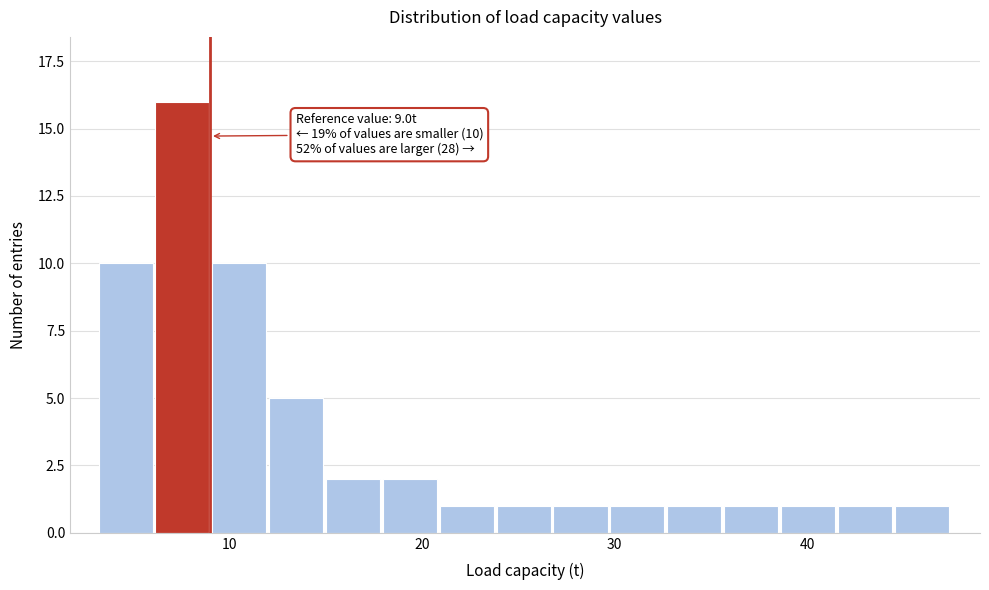

Read against the x-axis, roughly where is the centre of the tallest bar?

8